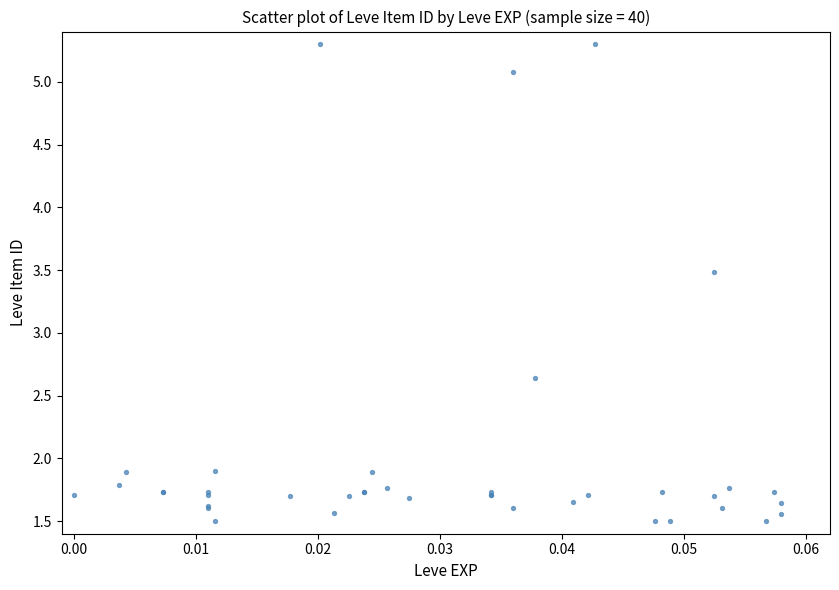

What Y value in the scatter plot is closest to 3?

2.6